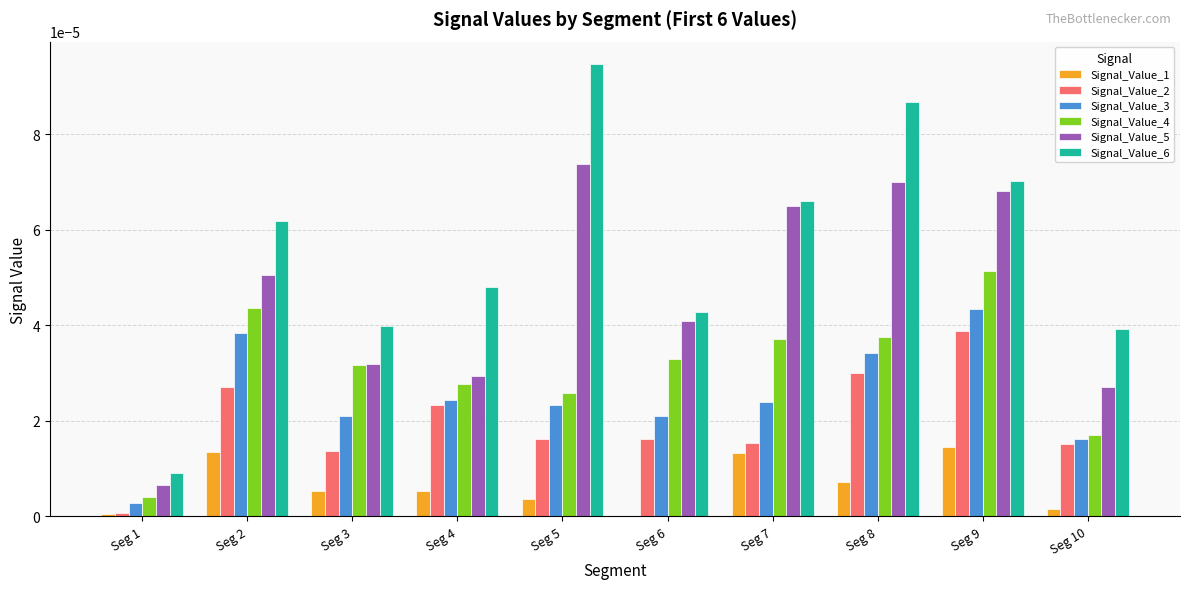

Between Seg 2 and Seg 5, which series saw the biggest shift?

Signal_Value_6